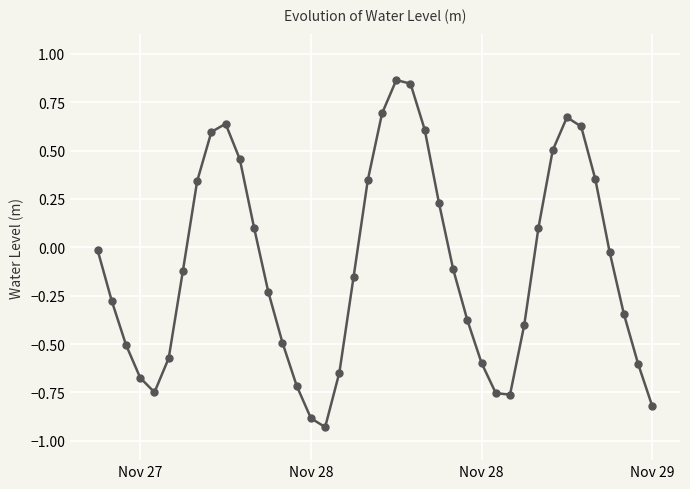

How many points are lower than both their immediate neighbors (excluding endpoints)?

3